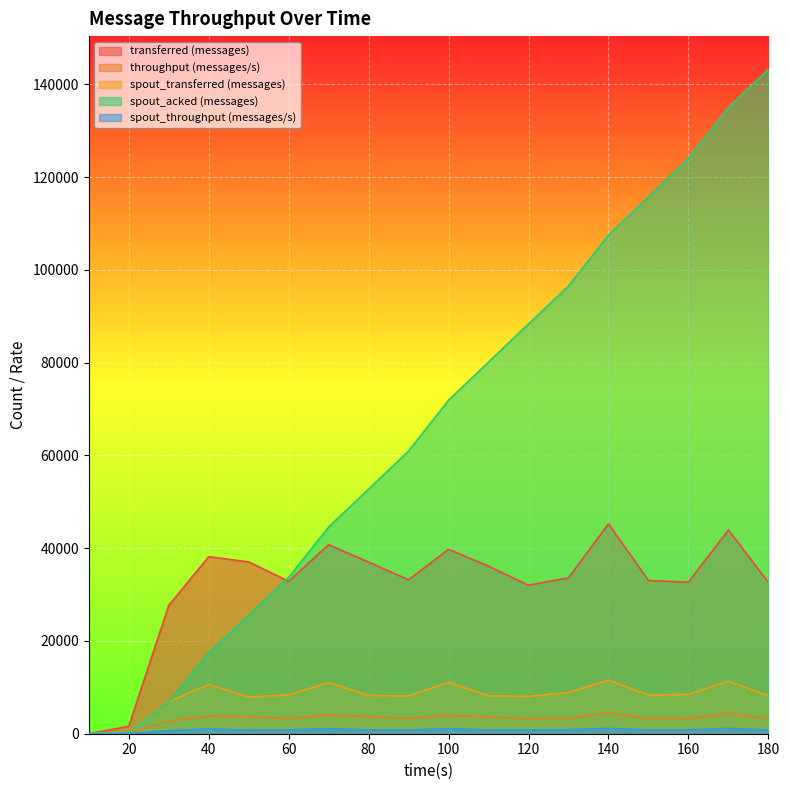

Reading left to right, transcribe all the data shown in this chart.

transferred (messages): 10=0	20=1600	30=27660	40=38180	50=37040	60=32880	70=40760	80=37000	90=33200	100=39780	110=36120	120=32020	130=33620	140=45260	150=33040	160=32680	170=43940	180=32620
throughput (messages/s): 10=0	20=158	30=2744	40=3806	50=3695	60=3281	70=4068	80=3691	90=3309	100=3971	110=3604	120=3196	130=3356	140=4518	150=3298	160=3261	170=4386	180=3256
spout_transferred (messages): 10=0	20=300	30=6900	40=10600	50=7920	60=8360	70=11040	80=8260	90=8140	100=11060	110=8200	120=8040	130=8880	140=11560	150=8340	160=8460	170=11300	180=8160
spout_acked (messages): 10=0	20=260	30=6840	40=17460	50=25540	60=33720	70=44580	80=52740	90=60960	100=71920	110=80140	120=88360	130=96540	140=107520	150=115780	160=124040	170=135020	180=143260
spout_throughput (messages/s): 10=0	20=29	30=684	40=1056	50=790	60=834	70=1102	80=824	90=811	100=1104	110=818	120=802	130=886	140=1154	150=832	160=844	170=1128	180=814